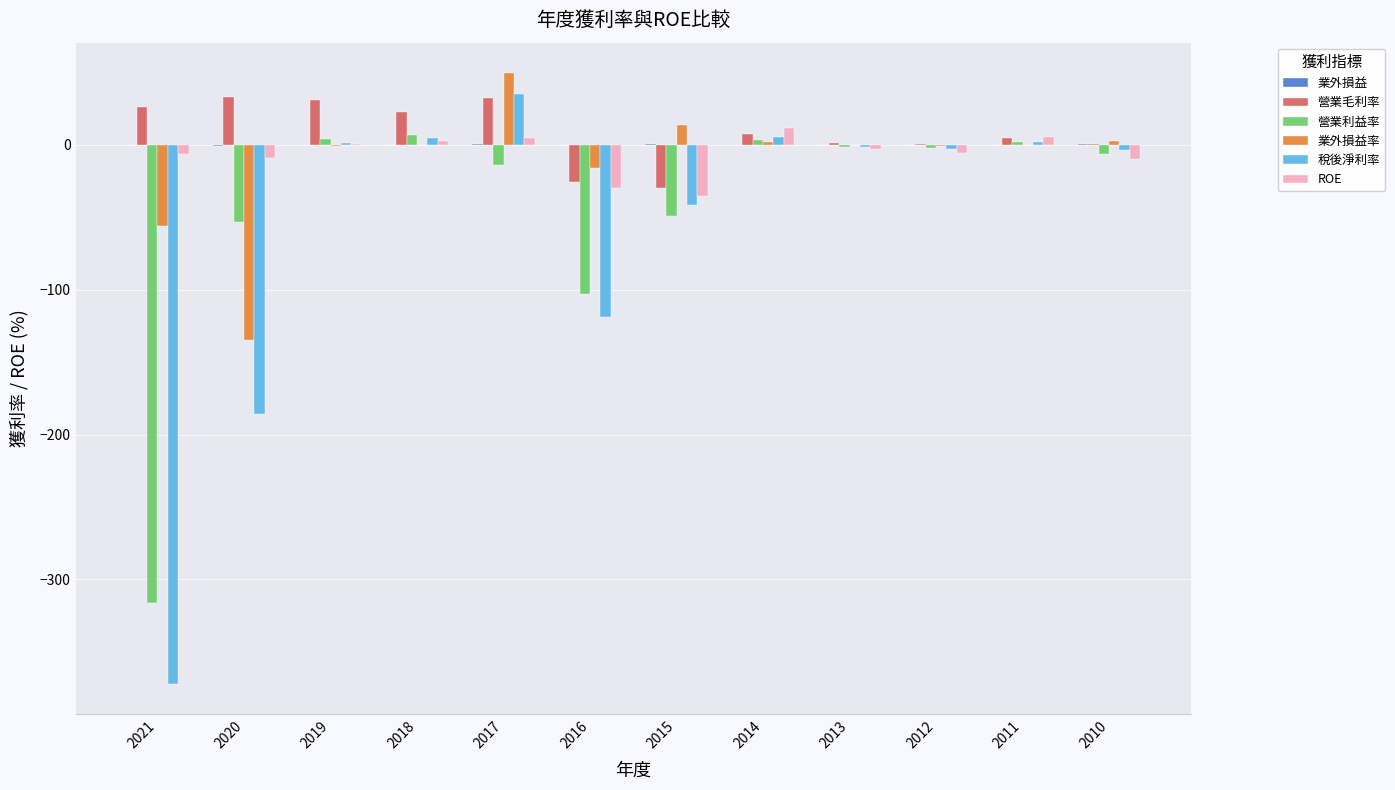

At which category is the sum across all series the highest?

2017